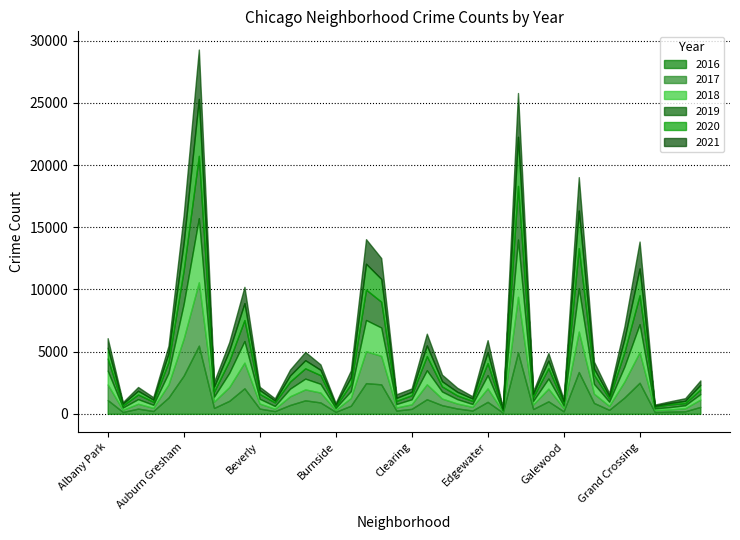

At which label does 2020 reach its minimum?

Grant Park